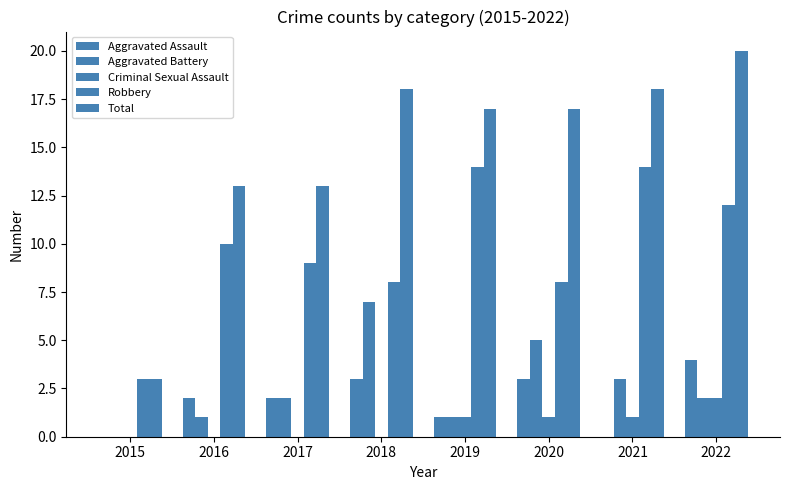

What is the spread (max minus min) of values at 2015?

3